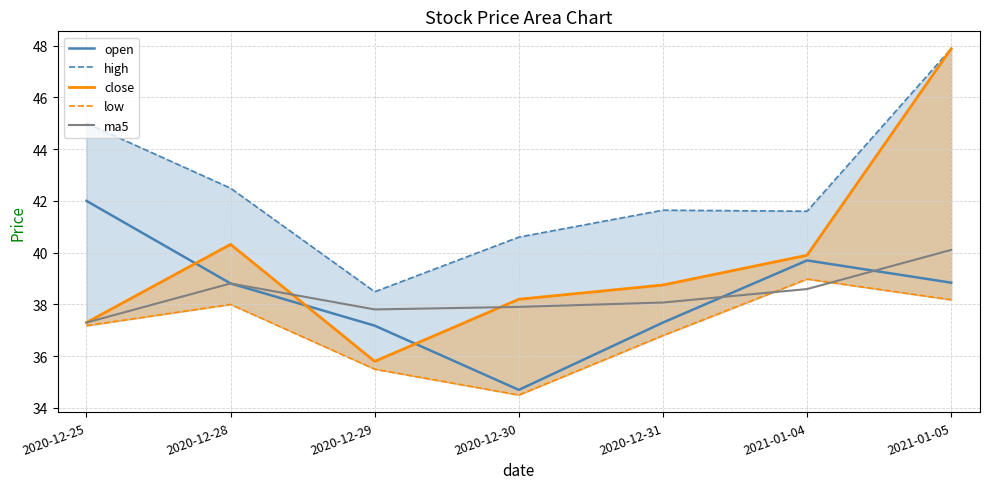

What is the sum of all close values?

278.1